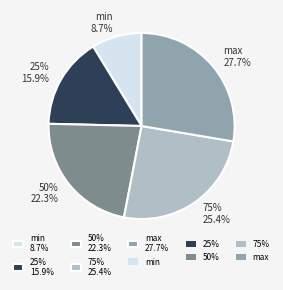

To the nearest percent, what percentage of the pie is max?

28%